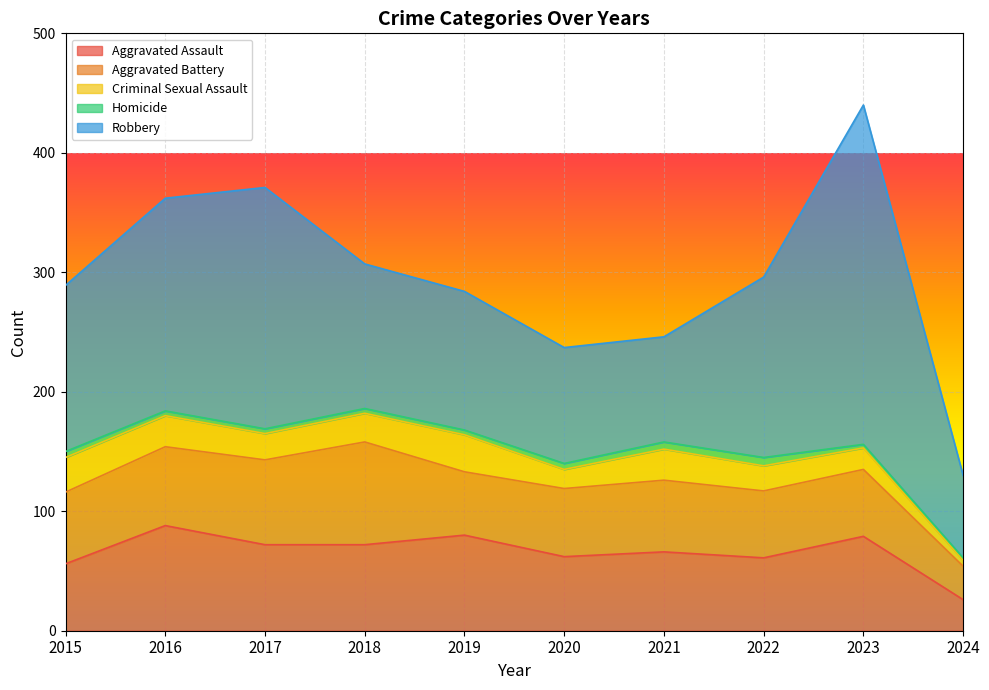

Where is the first local maximum for Robbery?

2017